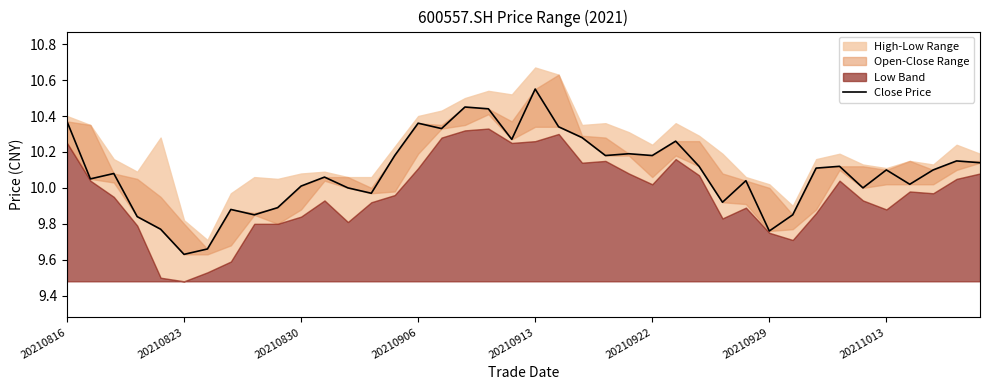

How many data points does each series have?

40